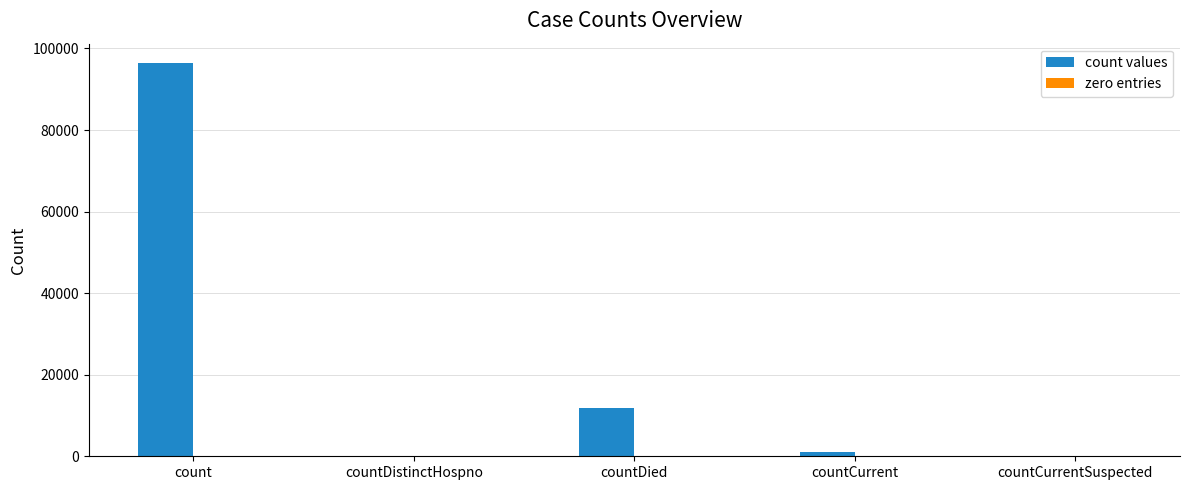

Which series changed the most between countDied and countCurrent?

count values